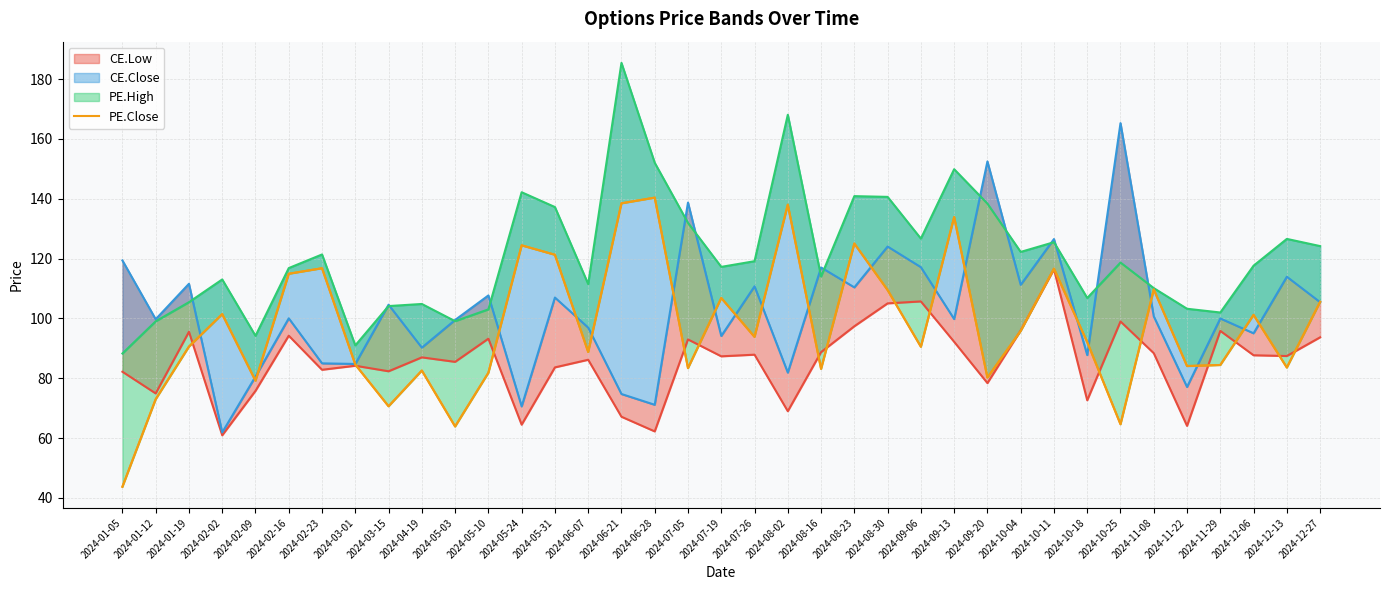

What position from the right is 2024-11-08?

6